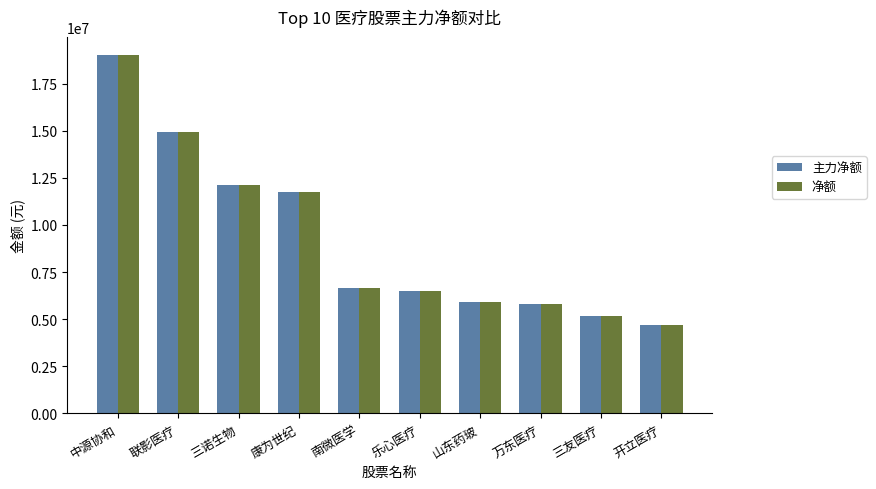

What is the difference between the second highest and minimum values in the 净额 series?

10236280